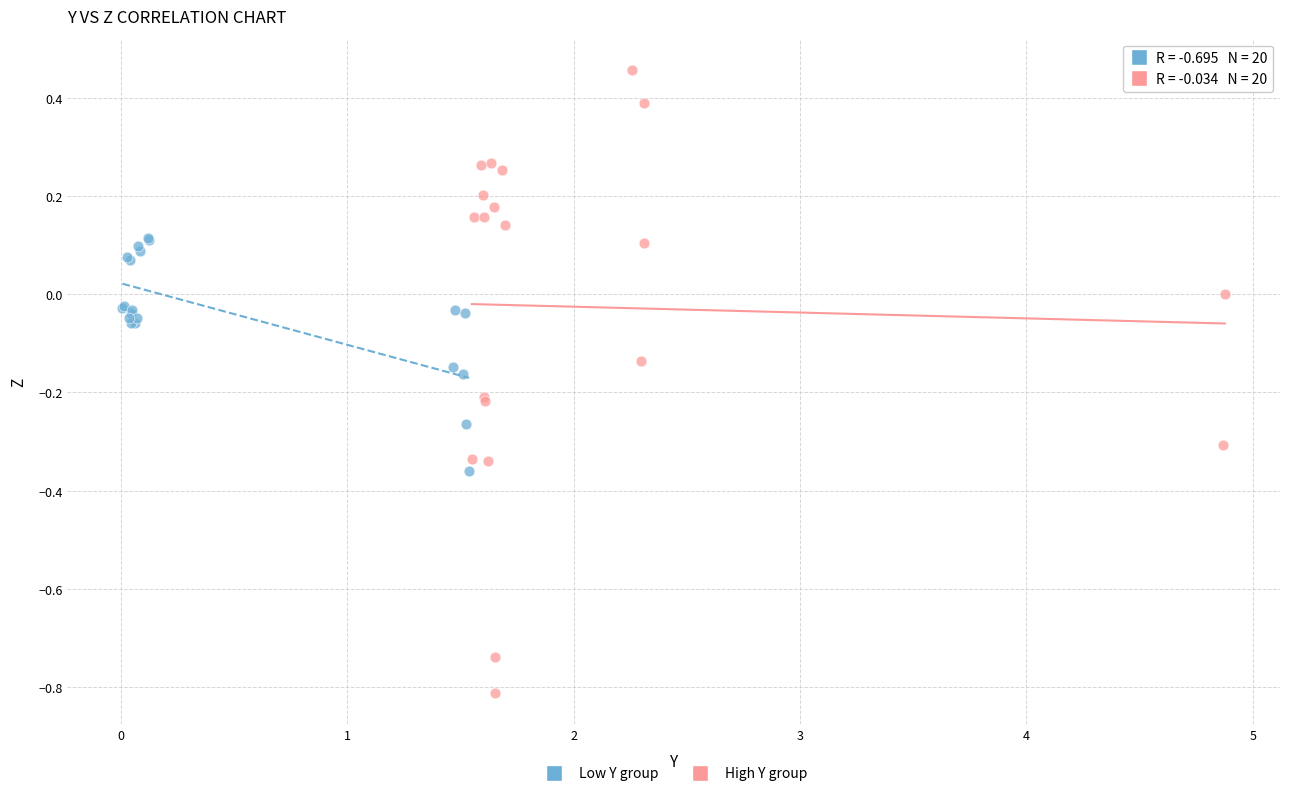

Which series reaches the maximum Y coordinate?

High Y group